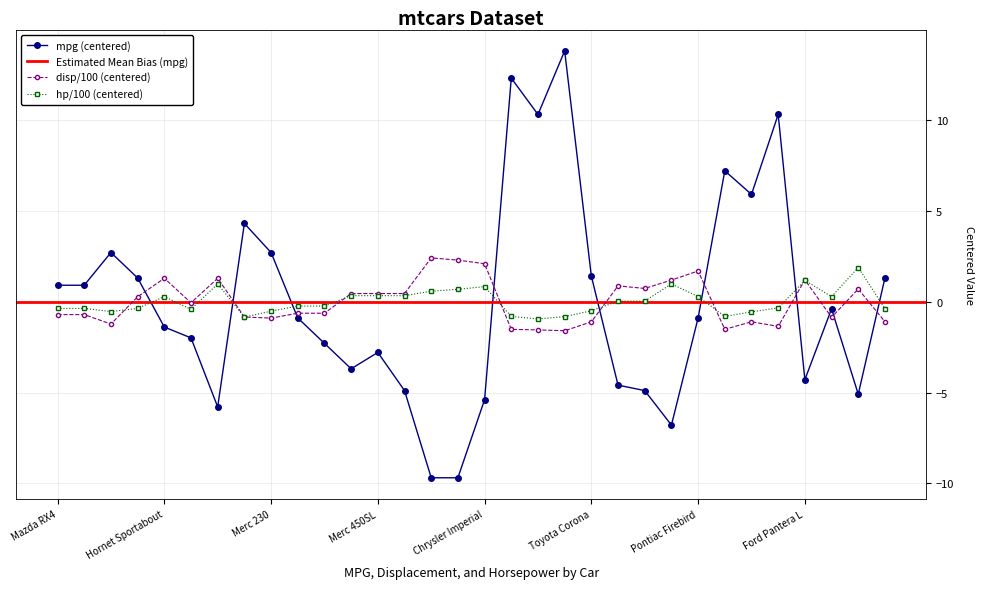

How many values in hp are below zero?

17